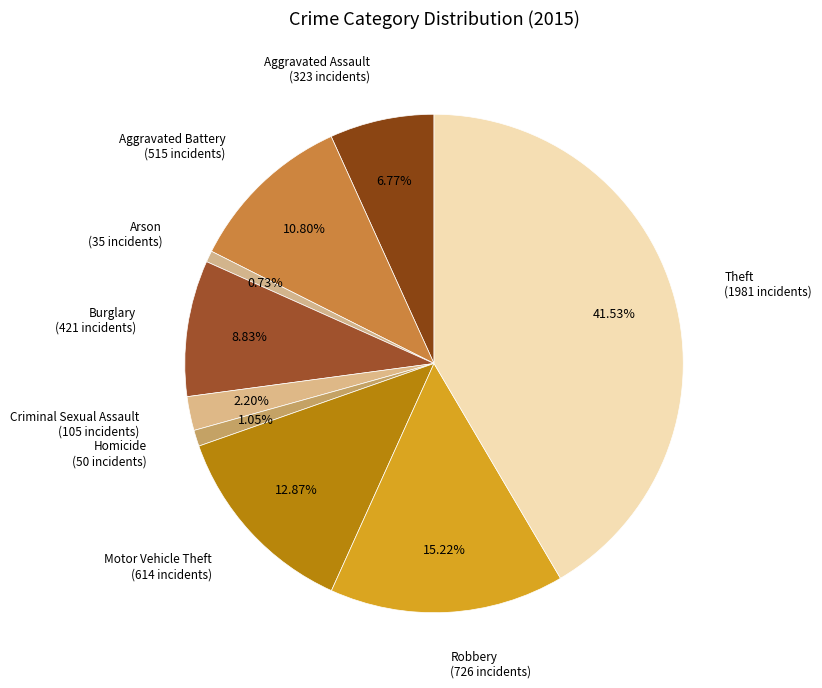

Count the number of slices in the pie.

9